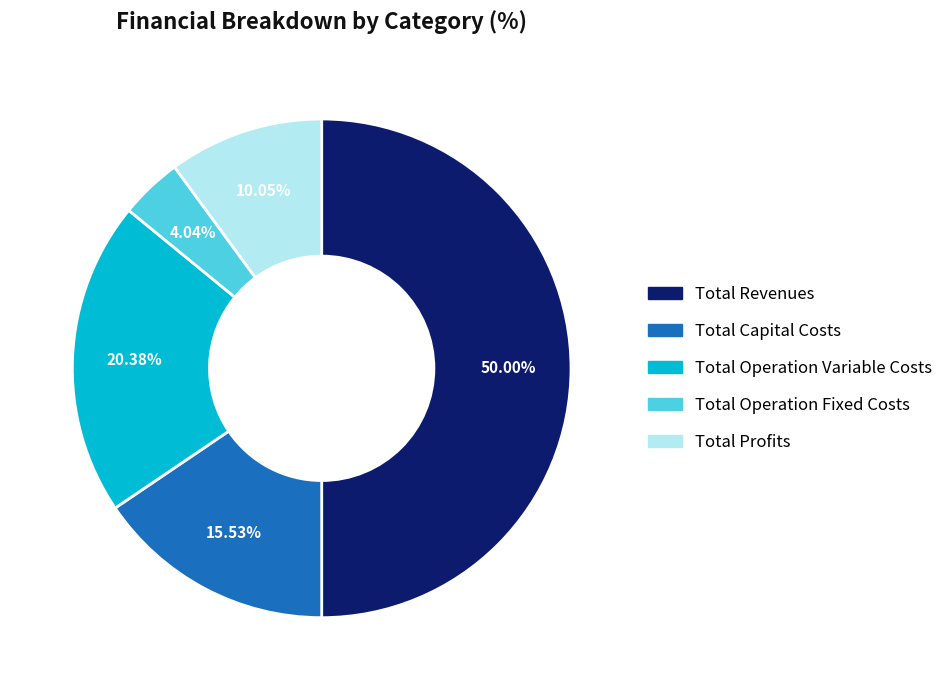

What is the ratio of the value at Total Operation Fixed Costs to the value at Total Revenues?

0.1